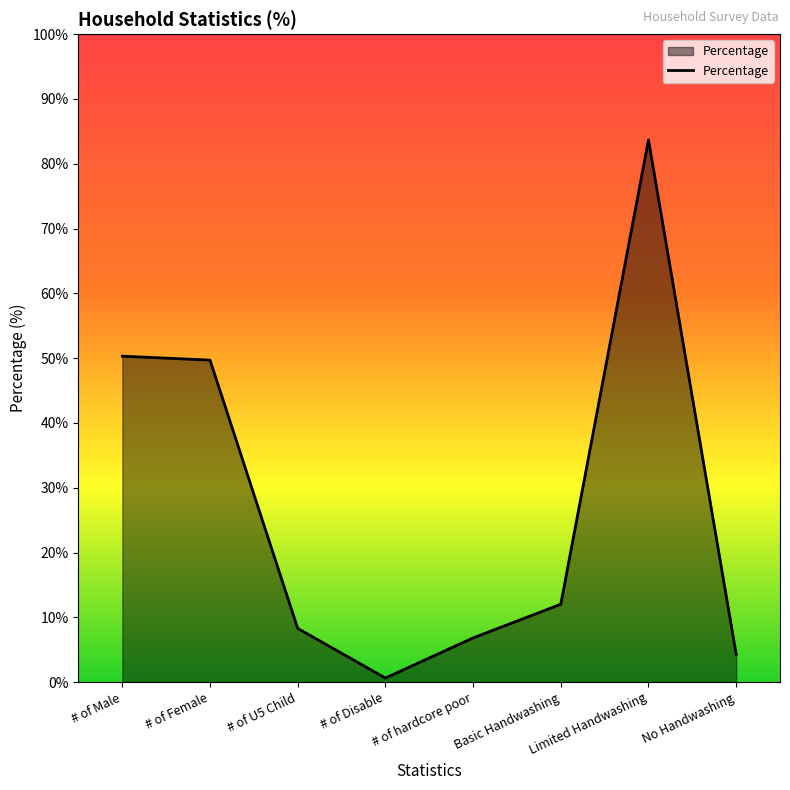

True or false: the data shows 12.0 at Basic Handwashing.

True